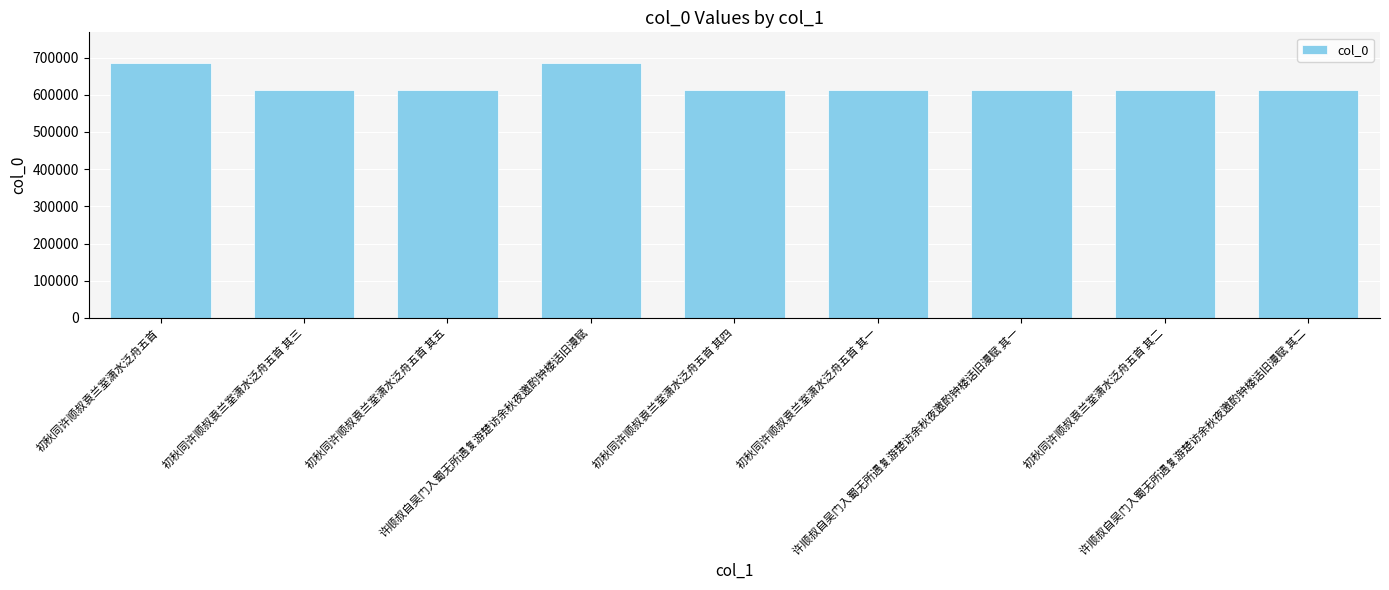

What is the difference between the second highest and second lowest values?

73634